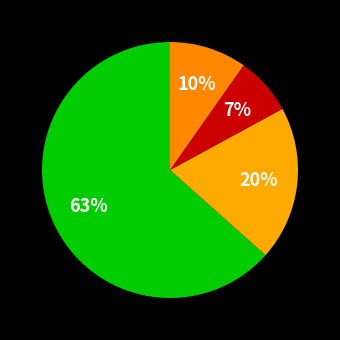

Which category accounts for the majority?

Aggravated Assault